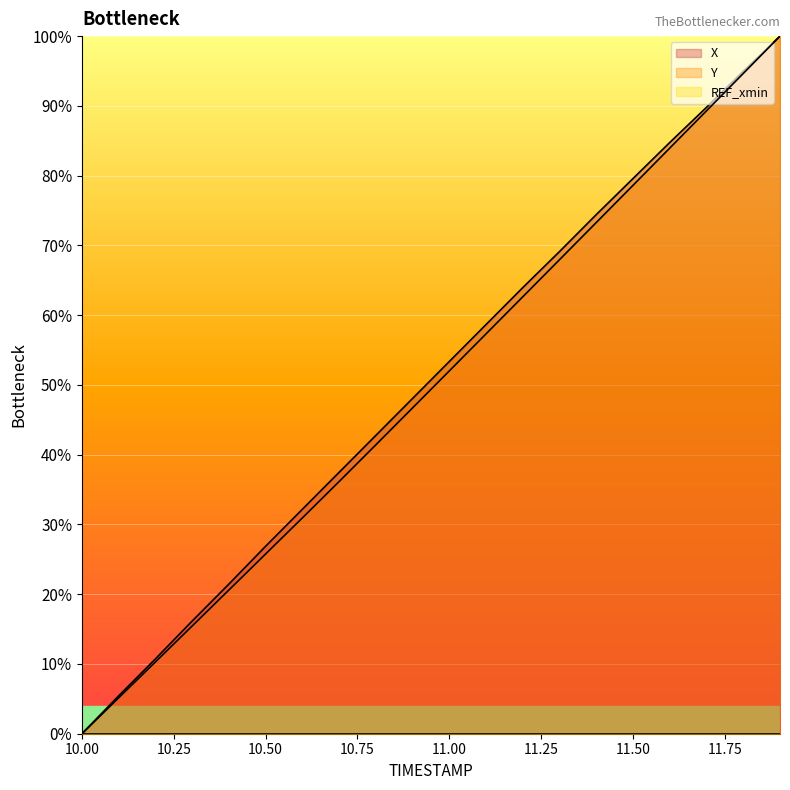

How many data points in X are above 0?

19